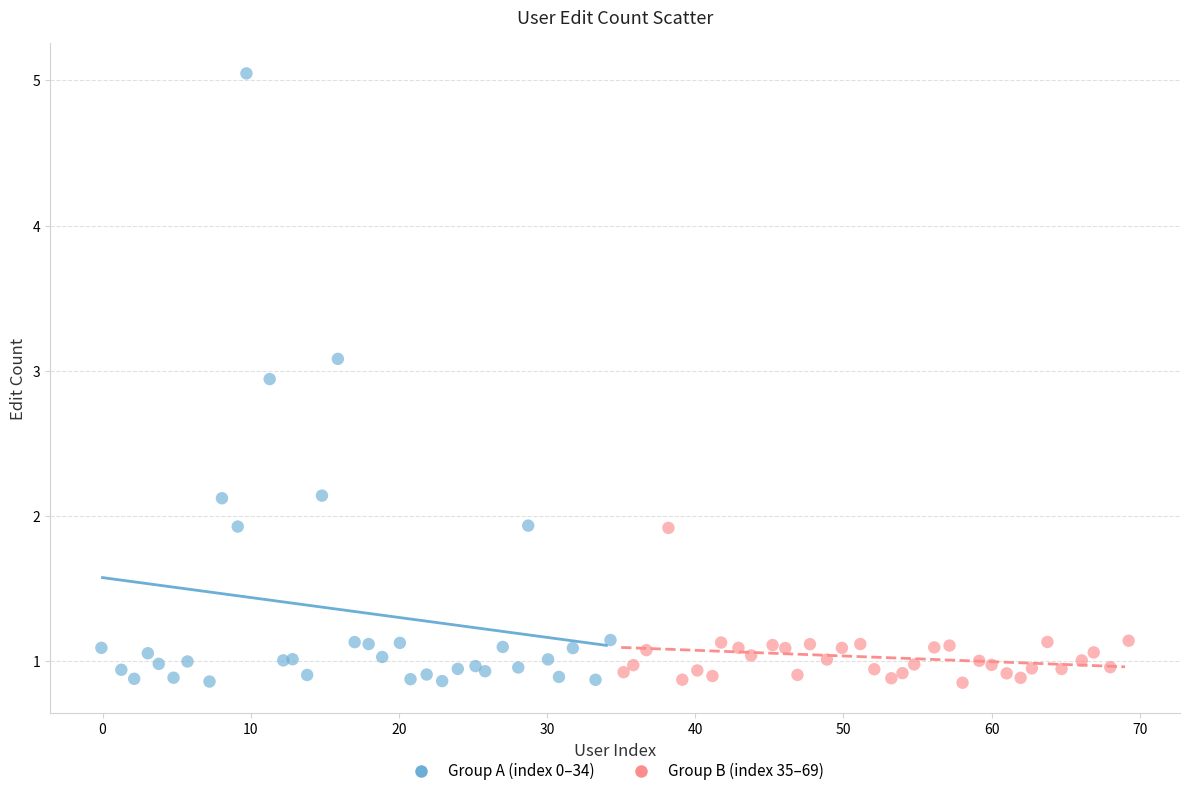

Which series has the largest Y range (max minus min)?

Group A (index 0–34)